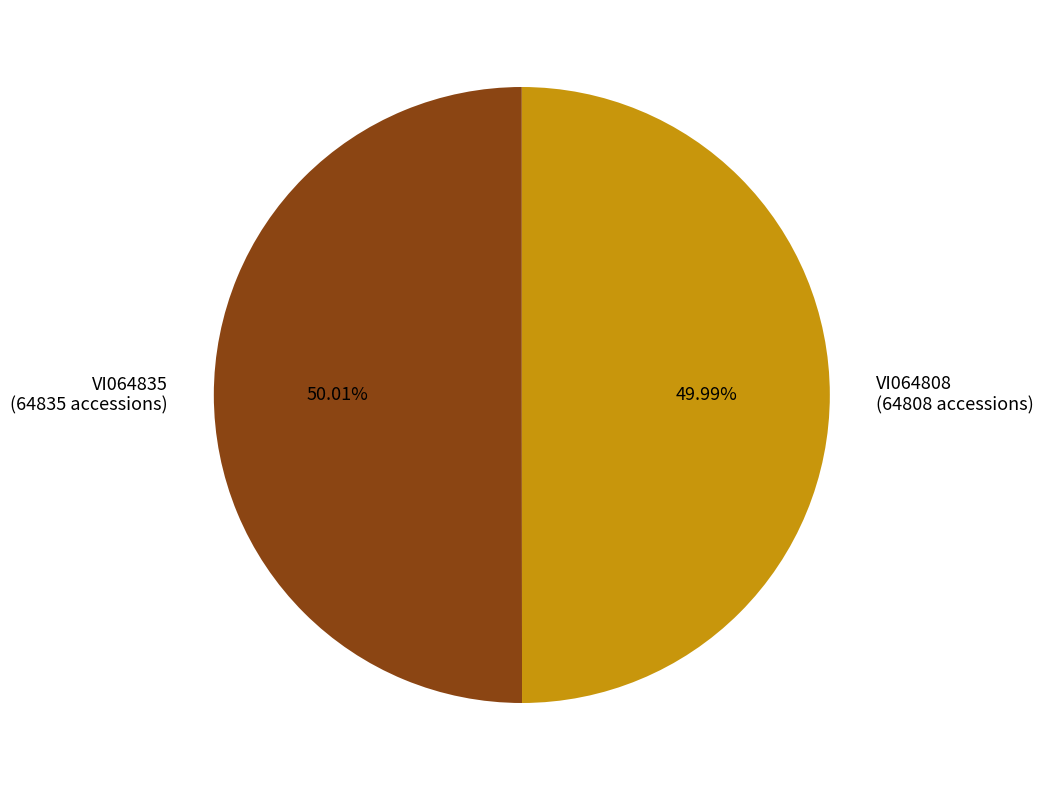

What is the ratio of the value at VI064835 to the value at VI064808?

1.0